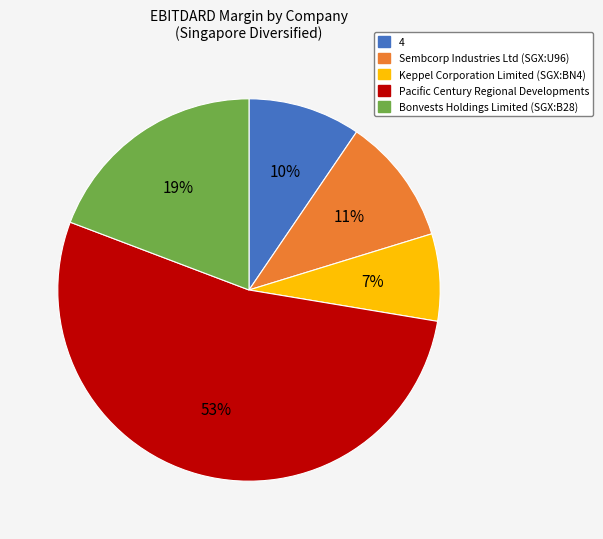

The Pacific Century Regional Developments slice represents 53% of the pie. True or false?

True